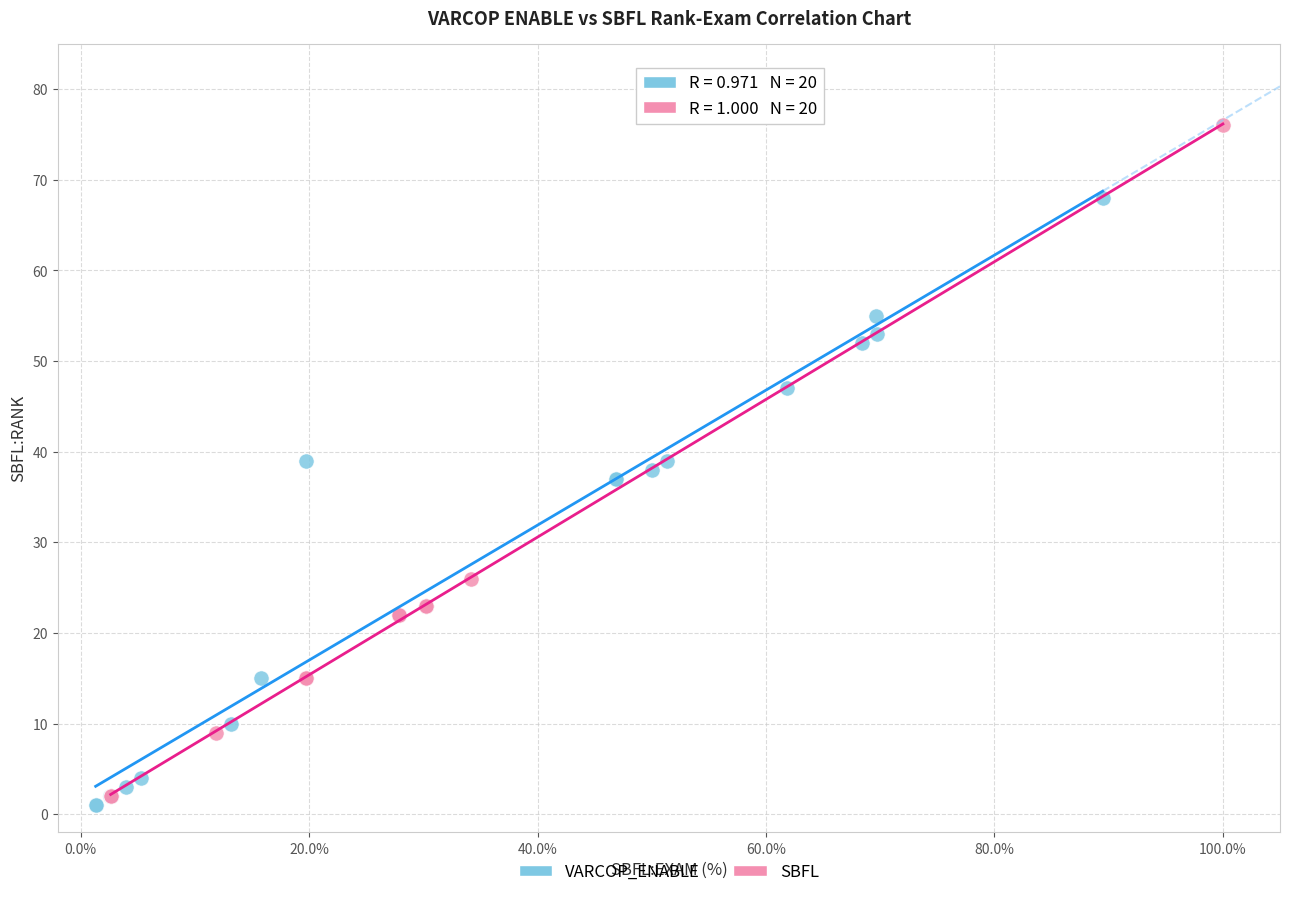

Which series reaches the minimum Y coordinate?

VARCOP_ENABLE